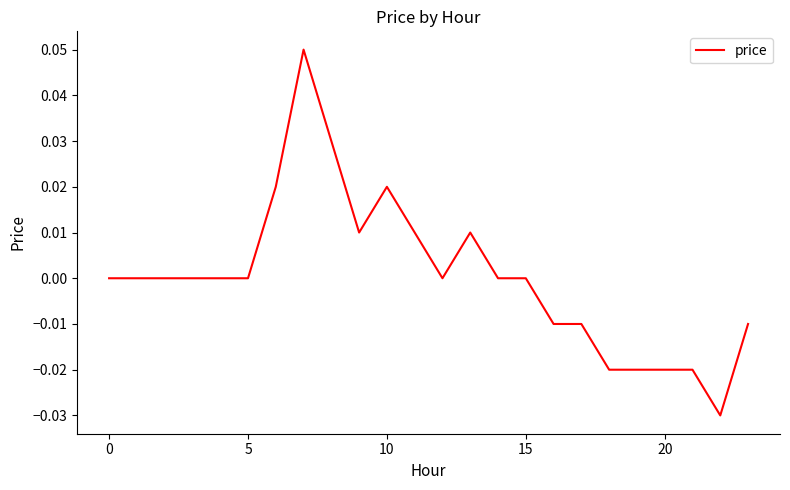

Is this an area chart (filled region under the line)?

No